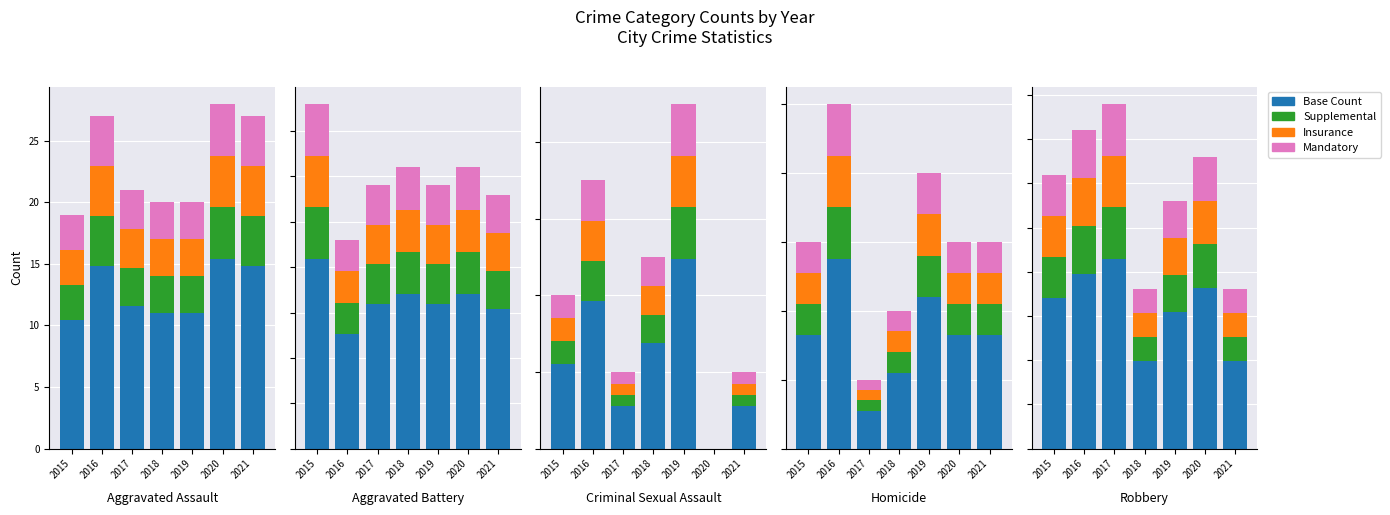

At how many categories does at least one series exceed 18?

3